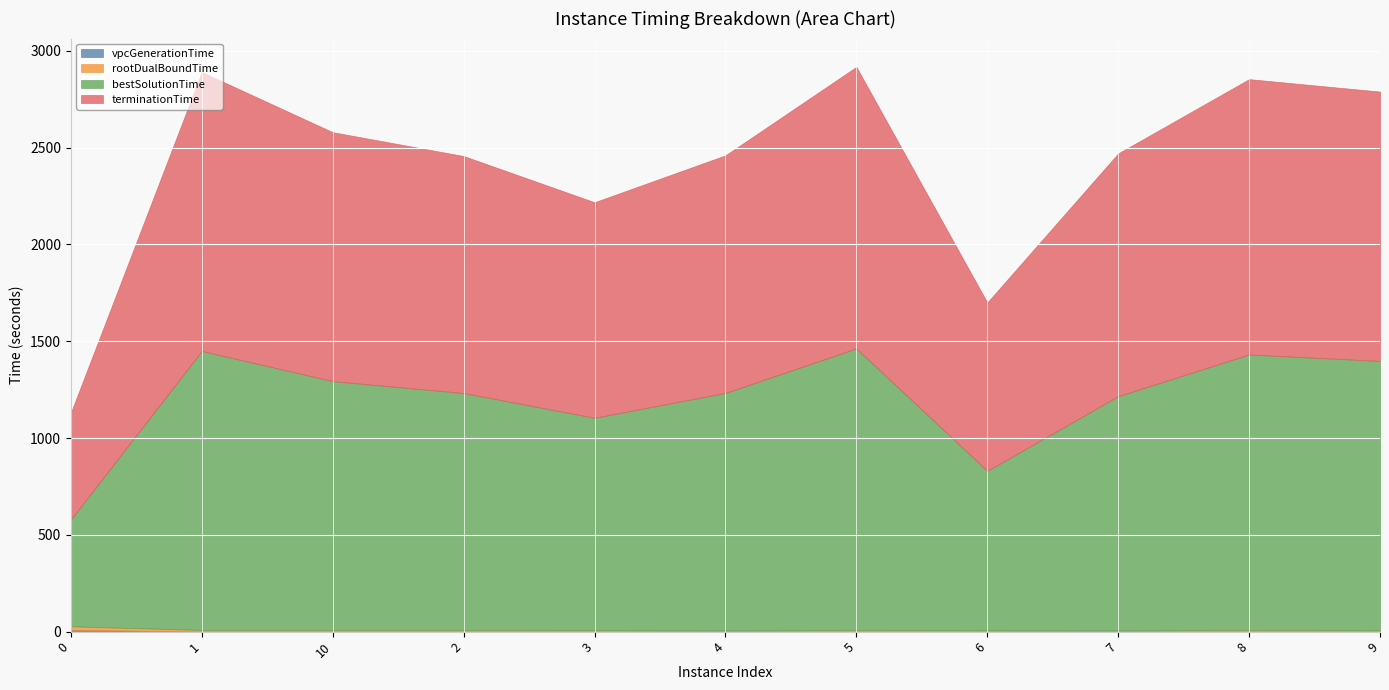

The value of rootDualBoundTime at 1 is 5.9. True or false?

False